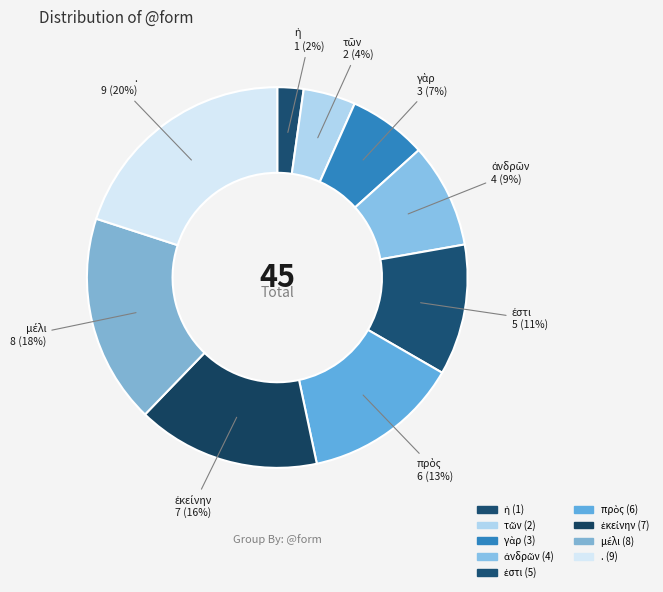

Which category has the biggest portion of the pie?

.